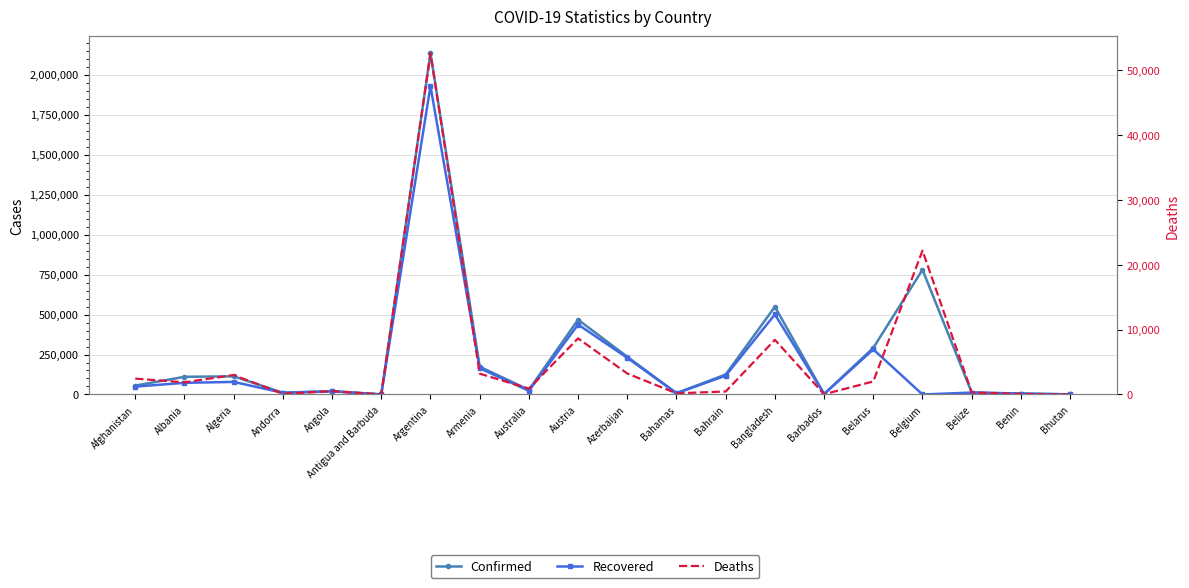

What is the difference between the Recovered values at Barbados and Australia?

20273